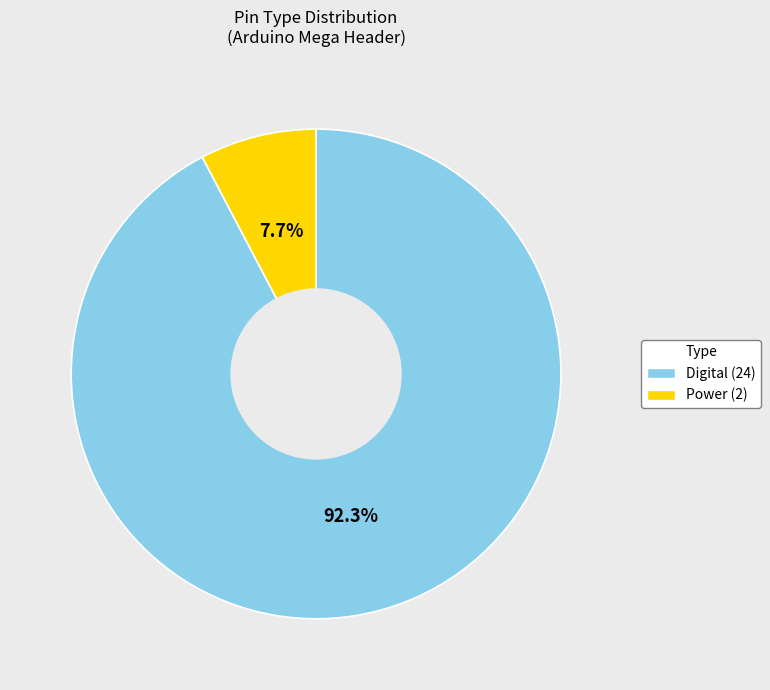

What percentage do Digital and Power together represent?

100.0%